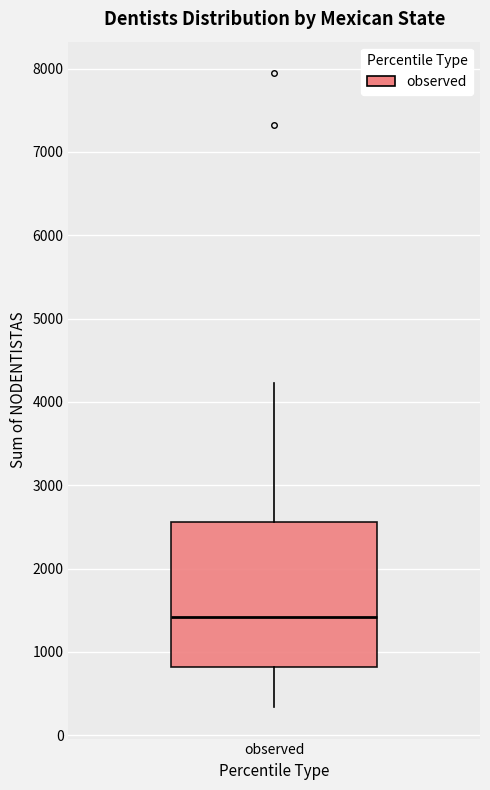

Transcribe this box plot: give where the median line is, the range the box spans, and where the two whiskers end, as read against the y-axis. The values are not printed on the chart, so give them approximately, as read against the axis.

median 1400, box 800 to 2600, whiskers 300 to 4200